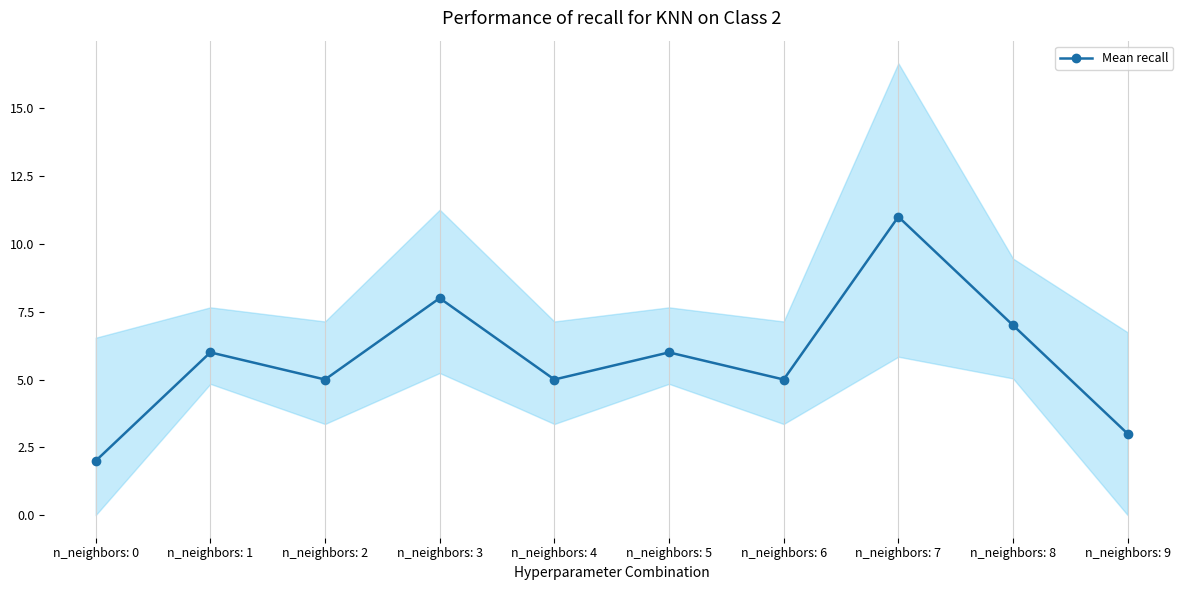

What is the smallest value displayed?

2